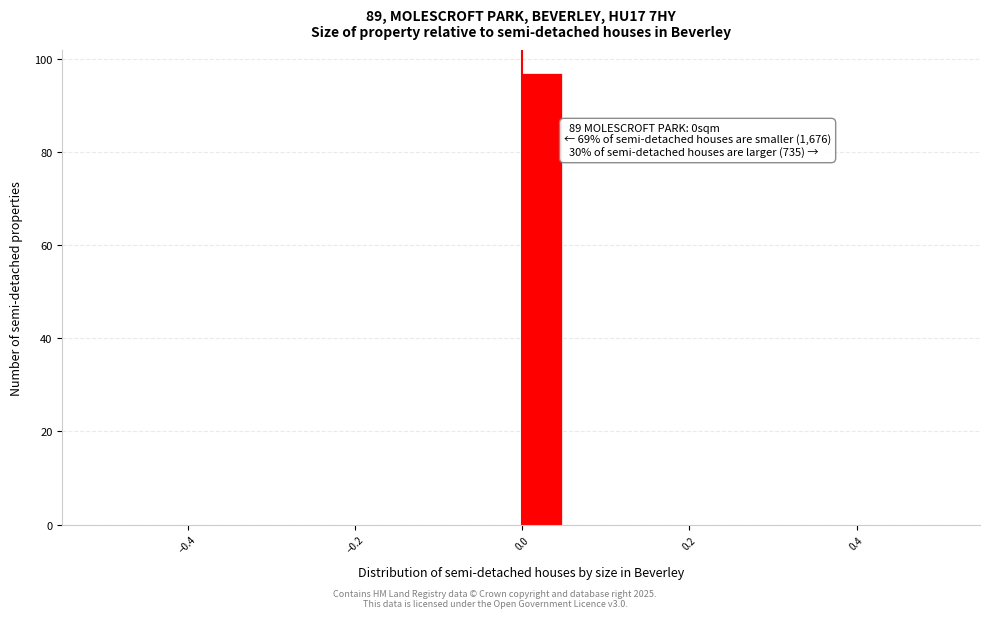

Read against the x-axis, roughly where is the centre of the tallest bar?

0.02